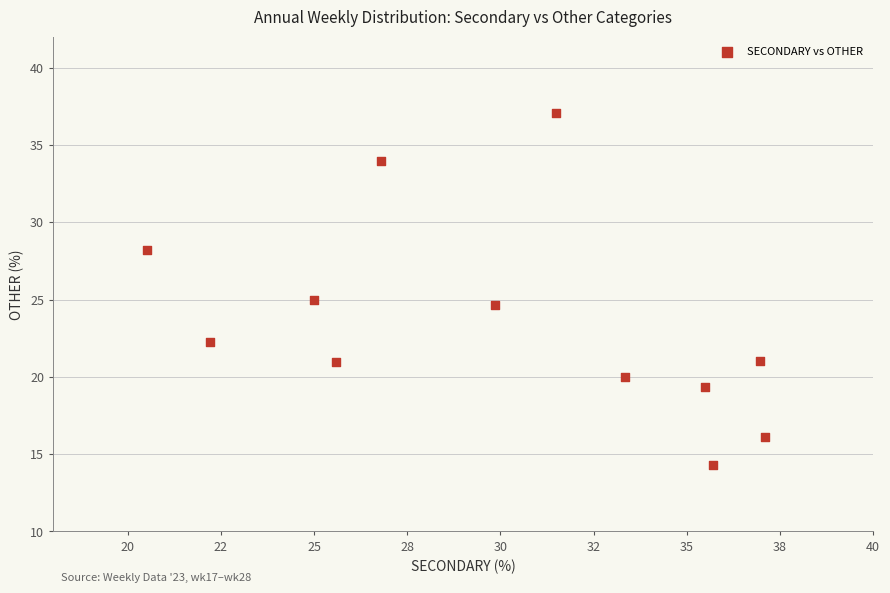

What is the average X value?

30.0